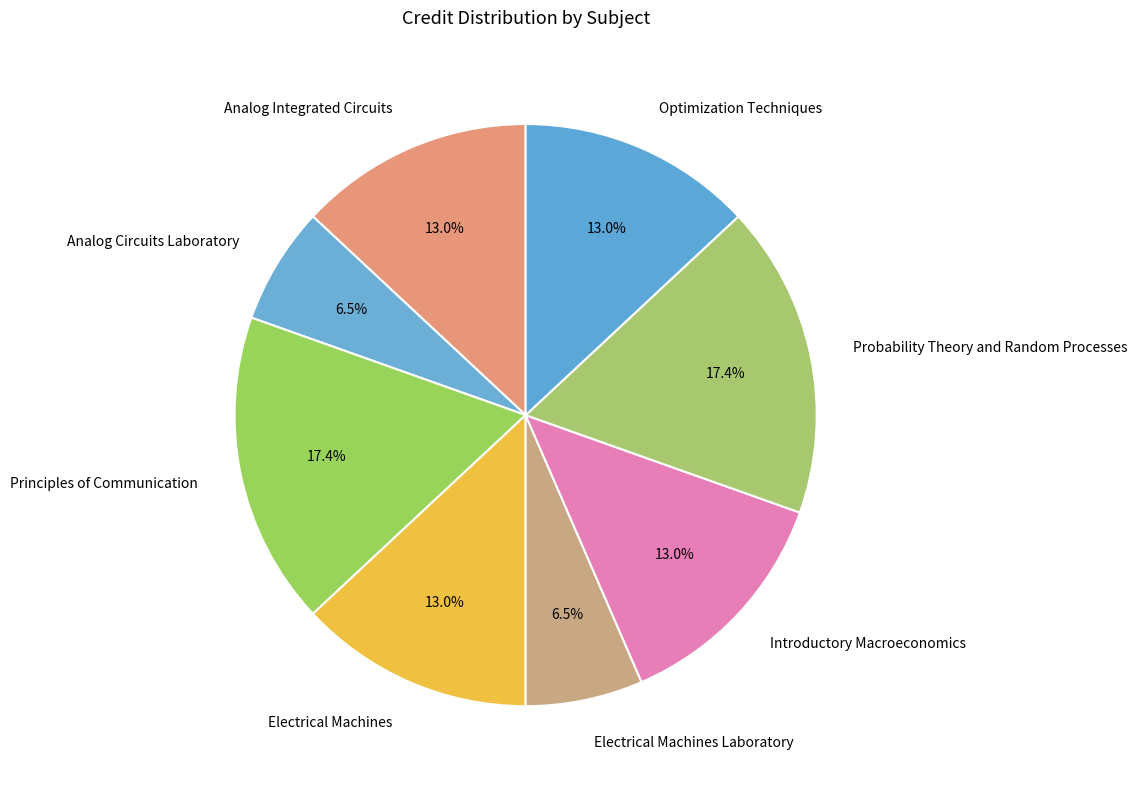

To the nearest percent, what is the combined percentage of Principles of Communication and Analog Integrated Circuits?

30%